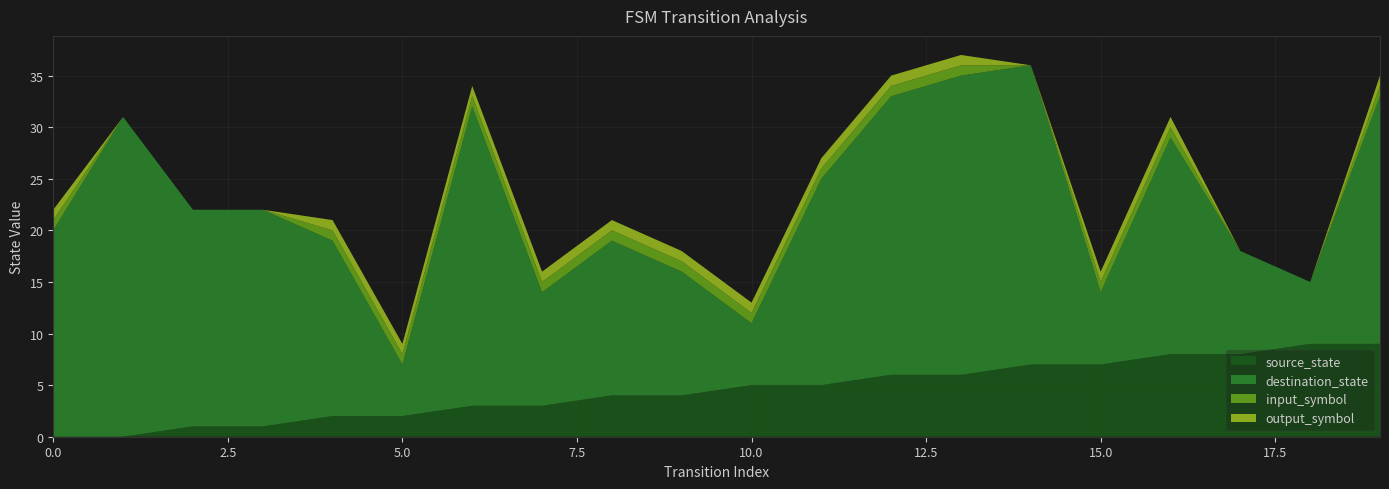

Reading right to left, what are all the values shown in this chart?

source_state: 19=9	18=9	17=8	16=8	15=7	14=7	13=6	12=6	11=5	10=5	9=4	8=4	7=3	6=3	5=2	4=2	3=1	2=1	1=0	0=0
destination_state: 19=24	18=6	17=10	16=21	15=7	14=29	13=29	12=27	11=20	10=6	9=12	8=15	7=11	6=29	5=5	4=17	3=21	2=21	1=31	0=20
input_symbol: 19=1	18=0	17=0	16=1	15=1	14=0	13=1	12=1	11=1	10=1	9=1	8=1	7=1	6=1	5=1	4=1	3=0	2=0	1=0	0=1
output_symbol: 19=1	18=0	17=0	16=1	15=1	14=0	13=1	12=1	11=1	10=1	9=1	8=1	7=1	6=1	5=1	4=1	3=0	2=0	1=0	0=1